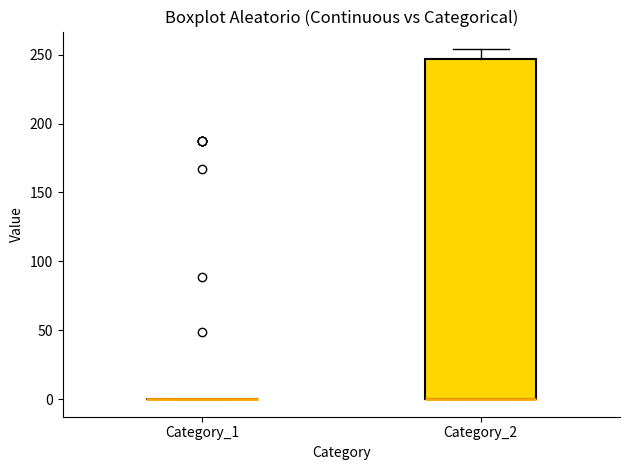

Where does the upper whisker of the box for Category_2 end on the y-axis? The values are not printed on the chart, so give them approximately, as read against the axis.

255